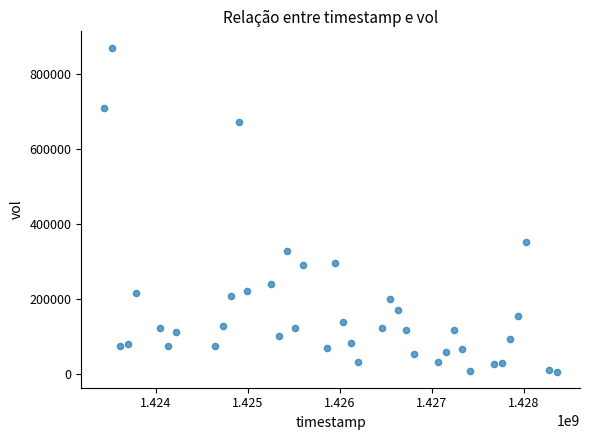

What is the range of X values (max minus min)?

4924800